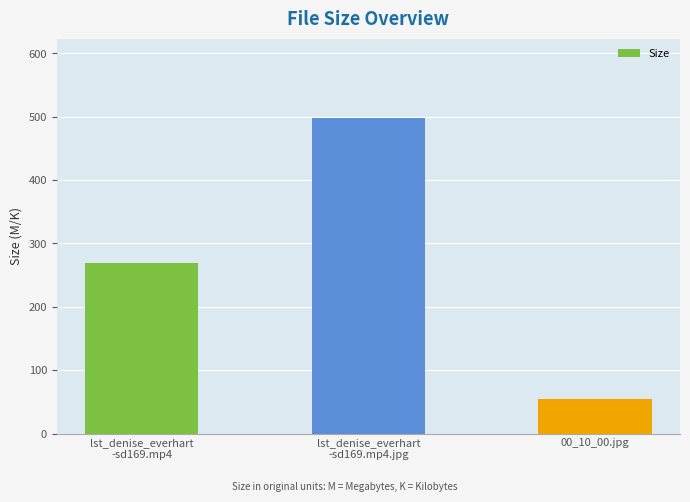

What is the average value?

273.9